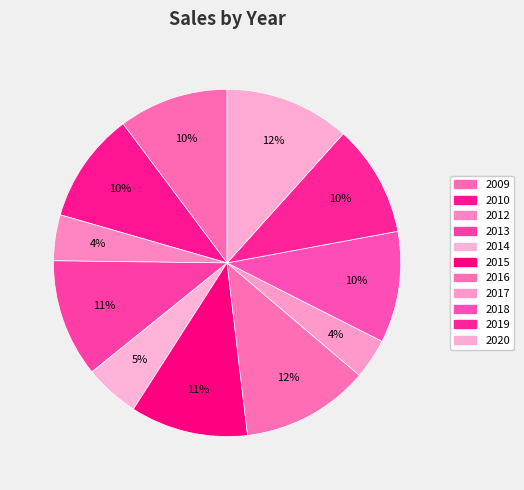

Do 2018 and 2016 together represent more than half of the pie?

No